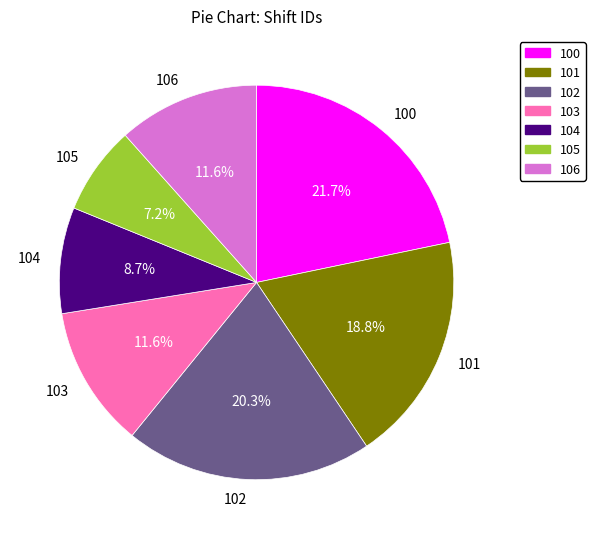

What percentage do 105 and 103 together represent?

18.8%